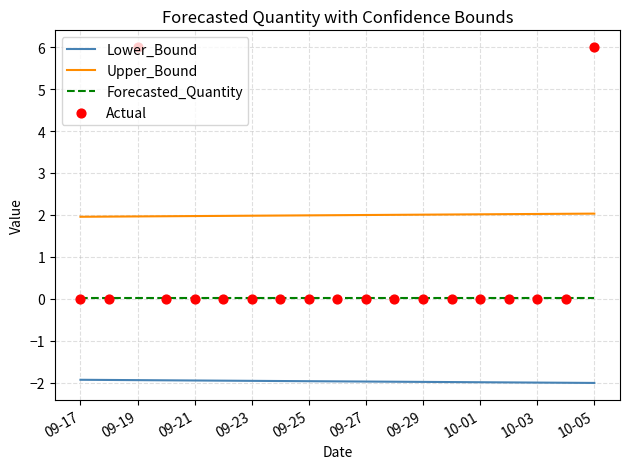

True or false: Lower_Bound has a value of -2.0 at 09-23.

True